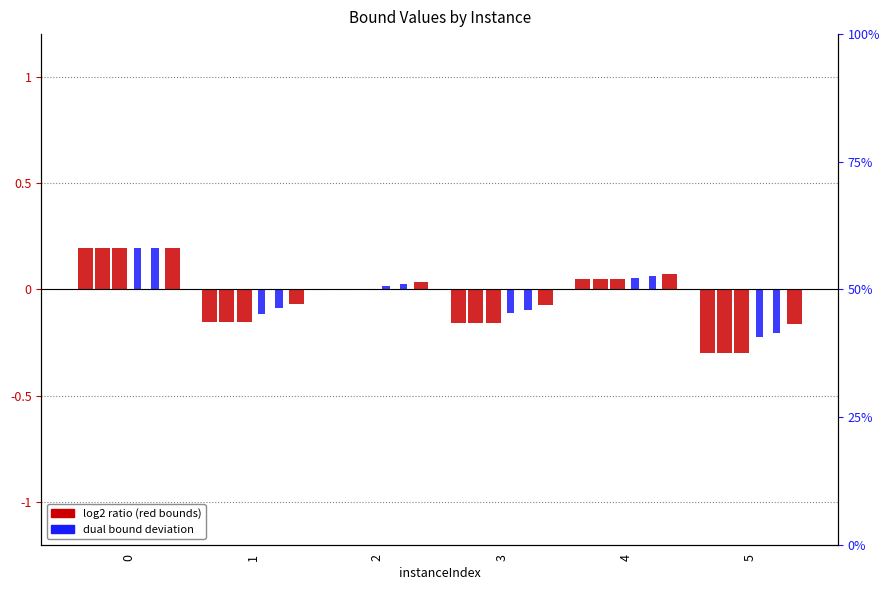

How many values in the lpBound series exceed 0?

2